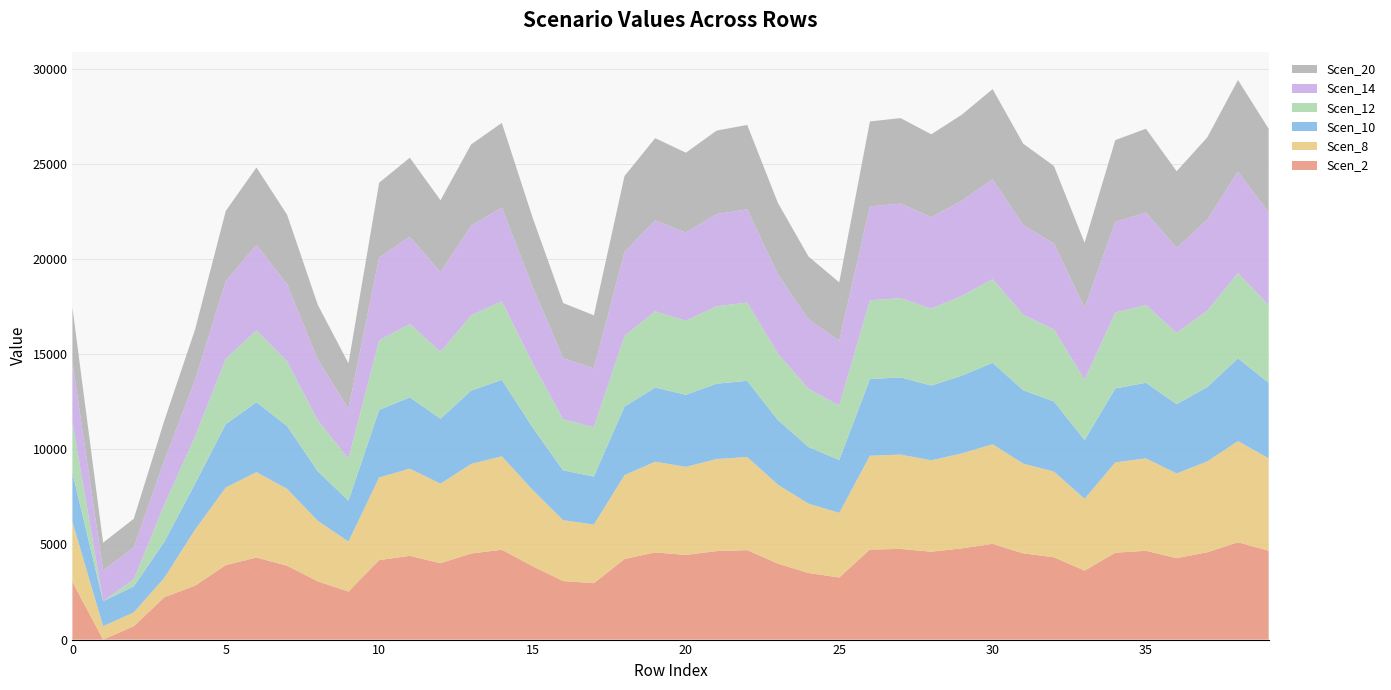

Reading left to right, transcribe all the data shown in this chart.

Scen_2: 0=3035.8	1=0.0	2=701.2	3=2230.0	4=2834.9	5=3918.1	6=4314.8	7=3882.5	8=3059.6	9=2525.2	10=4175.7	11=4404.3	12=4015.8	13=4525.9	14=4722.4	15=3859.8	16=3076.1	17=2963.9	18=4237.0	19=4583.1	20=4450.2	21=4651.7	22=4704.0	23=3991.8	24=3500.7	25=3265.2	26=4735.7	27=4766.3	28=4618.1	29=4798.4	30=5031.6	31=4532.1	32=4328.8	33=3627.0	34=4565.3	35=4669.0	36=4280.5	37=4590.6	38=5114.7	39=4669.0
Scen_8: 0=3157.8	1=703.5	2=729.4	3=1023.2	4=2948.8	5=4075.5	6=4488.2	7=4038.6	8=3182.6	9=2626.7	10=4343.5	11=4581.3	12=4177.1	13=4707.8	14=4912.2	15=4014.9	16=3199.7	17=3083.0	18=4407.3	19=4767.2	20=4629.0	21=4838.6	22=4893.0	23=4152.3	24=3641.4	25=3396.4	26=4926.0	27=4957.9	28=4803.6	29=4991.2	30=5233.8	31=4714.2	32=4502.7	33=3772.8	34=4748.8	35=4856.6	36=4452.5	37=4775.1	38=5320.2	39=4856.6
Scen_10: 0=2584.9	1=1317.8	2=1366.4	3=1898.8	4=2413.9	5=3336.1	6=3673.9	7=3305.9	8=2605.2	9=2150.2	10=3555.5	11=3750.1	12=3419.3	13=3853.7	14=4021.0	15=3286.5	16=2619.2	17=2523.7	18=3607.7	19=3902.4	20=3789.2	21=3960.8	22=4005.3	23=3398.9	24=2980.8	25=2780.2	26=4032.3	27=4058.4	28=3932.2	29=4085.7	30=4284.3	31=3859.0	32=3685.8	33=3088.3	34=3887.3	35=3975.5	36=3644.7	37=3908.8	38=4355.0	39=3975.5
Scen_12: 0=2654.0	1=0.0	2=368.3	3=1949.5	4=2478.4	5=3425.3	6=3772.2	7=3394.3	8=2674.8	9=2207.7	10=3650.6	11=3850.4	12=3510.8	13=3956.7	14=4128.5	15=3374.4	16=2689.2	17=2591.2	18=3704.2	19=4006.7	20=3890.5	21=4066.7	22=4112.4	23=3489.8	24=3060.5	25=2854.6	26=4140.1	27=4166.9	28=4037.3	29=4194.9	30=4398.8	31=3962.2	32=3784.4	33=3170.9	34=3991.2	35=4081.8	36=3742.2	37=4013.3	38=4471.5	39=4081.8
Scen_14: 0=3163.4	1=1612.7	2=1672.2	3=2323.7	4=2954.1	5=4082.8	6=4496.2	7=4045.7	8=3188.2	9=2631.4	10=4351.2	11=4589.4	12=4184.6	13=4716.2	14=4920.9	15=4022.0	16=3205.4	17=3088.5	18=4415.1	19=4775.7	20=4637.2	21=4847.2	22=4901.8	23=4159.6	24=3647.9	25=3402.5	26=4934.8	27=4966.7	28=4812.2	29=5000.1	30=5243.1	31=4722.6	32=4510.7	33=3779.5	34=4757.2	35=4865.3	36=4460.4	37=4783.6	38=5329.7	39=4865.3
Scen_20: 0=2863.6	1=1459.9	2=1513.7	3=2103.5	4=2674.1	5=3695.9	6=4070.1	7=3662.3	8=2886.1	9=2382.0	10=3938.9	11=4154.5	12=3788.0	13=4269.2	14=4454.6	15=3640.9	16=2901.6	17=2795.8	18=3996.7	19=4323.1	20=4197.8	21=4387.8	22=4437.2	23=3765.5	24=3302.2	25=3080.0	26=4467.1	27=4496.0	28=4356.2	29=4526.2	30=4746.3	31=4275.1	32=4083.3	33=3421.3	34=4306.4	35=4404.2	36=4037.7	37=4330.2	38=4824.6	39=4404.2